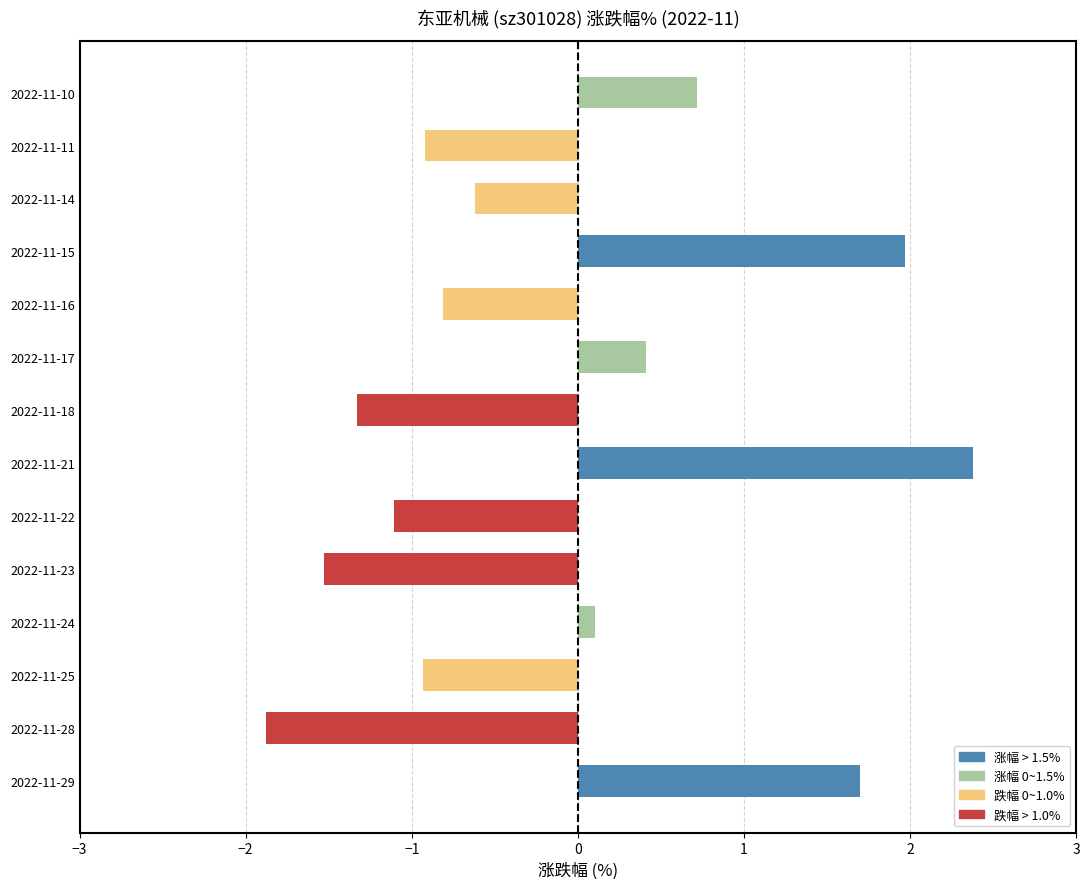

Between 2022-11-22 and 2022-11-17, which is larger?

2022-11-17